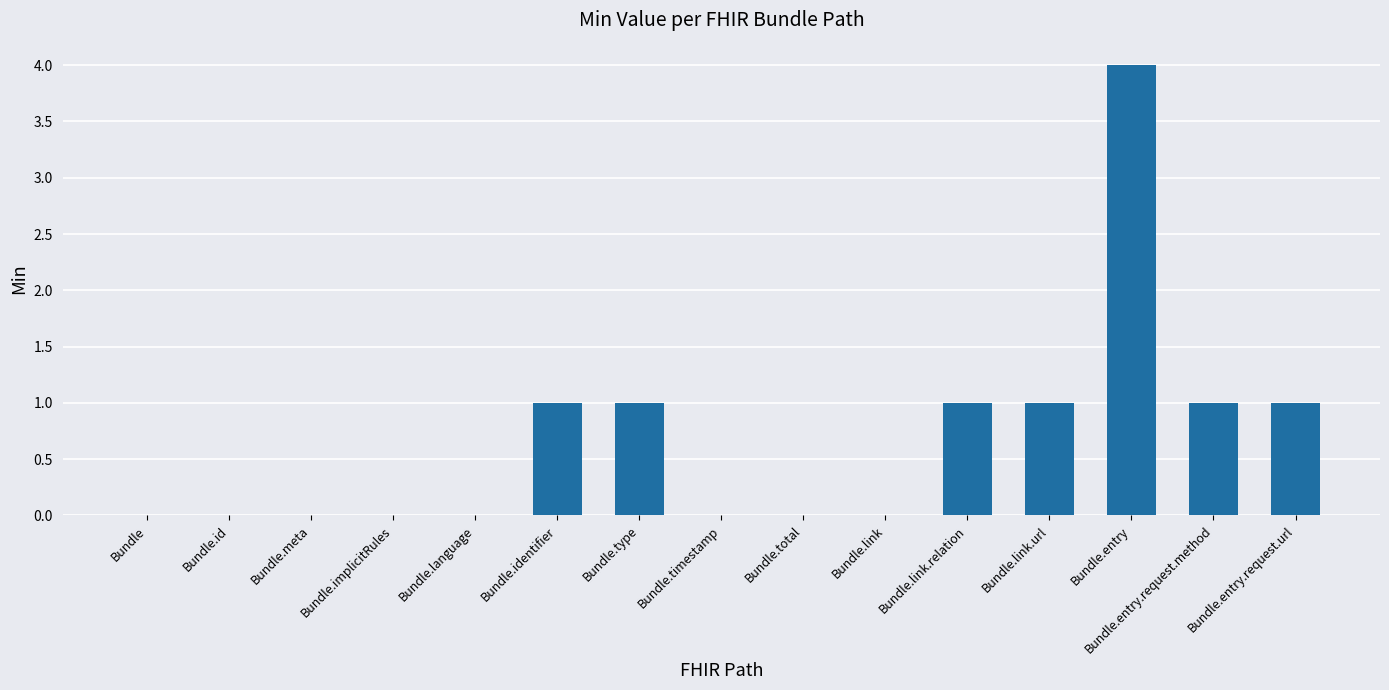

At which category does the chart reach its peak across all series?

Bundle.entry